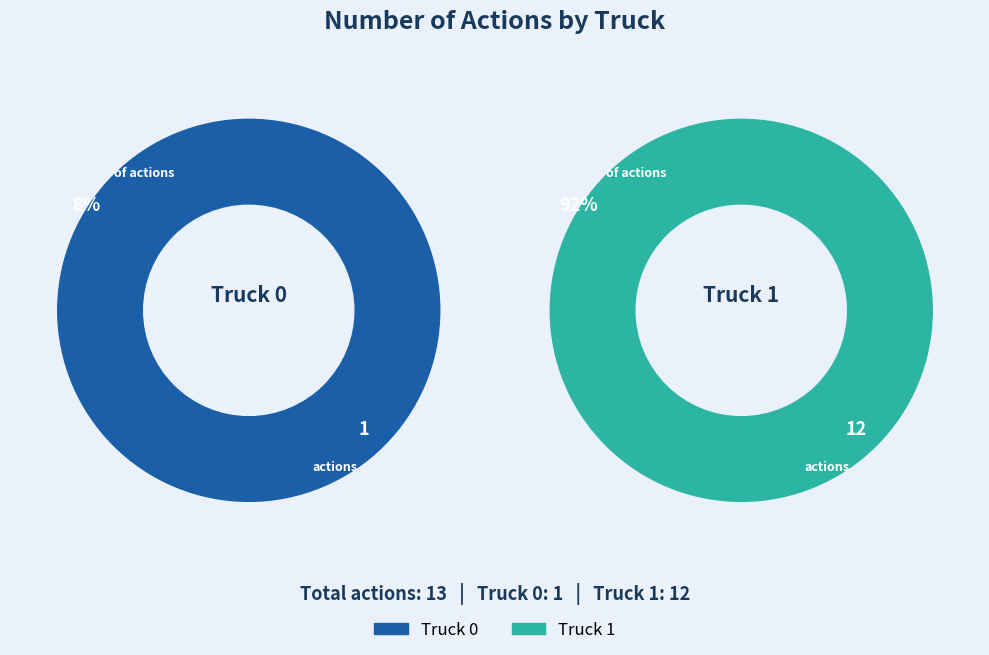

Combined, what portion of the pie is Truck 1 and Truck 0?

100.0%